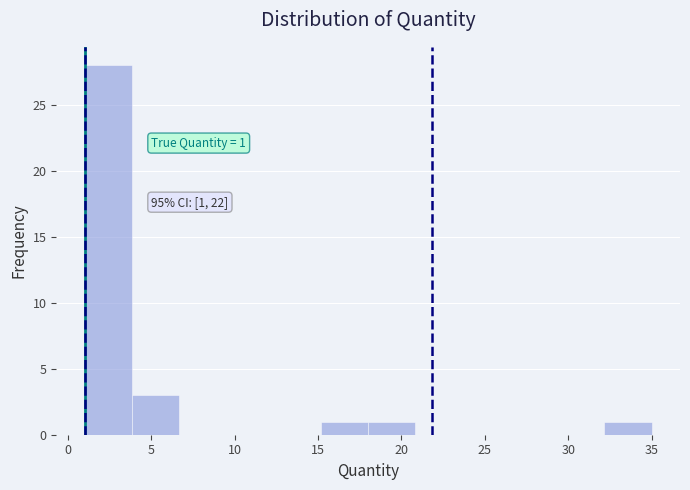

Over which range of the x-axis is the bar tallest?

1.0 to 4.0